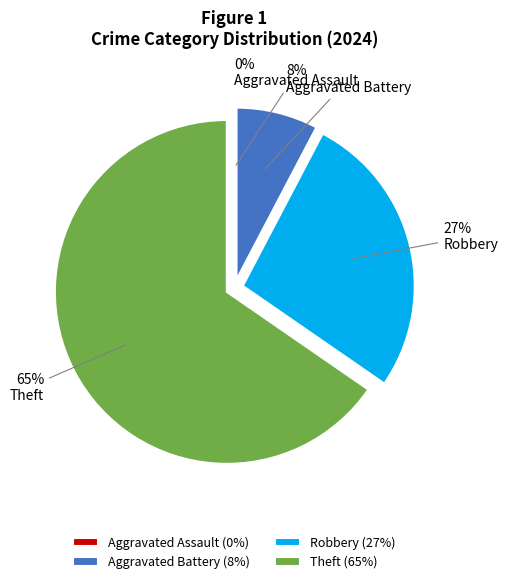

The Theft slice represents 65% of the pie. True or false?

True